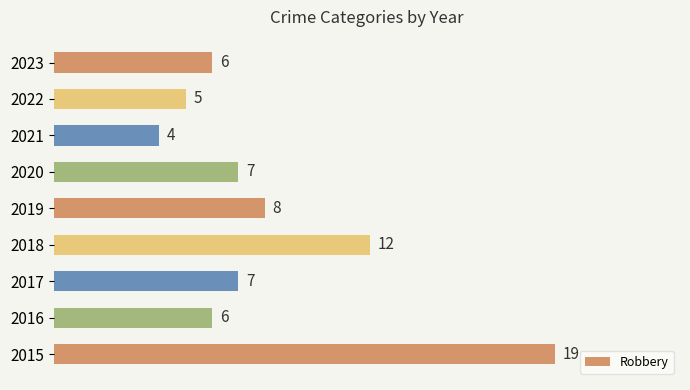

Reading top to bottom, extract all data points from this chart.

2023=6	2022=5	2021=4	2020=7	2019=8	2018=12	2017=7	2016=6	2015=19